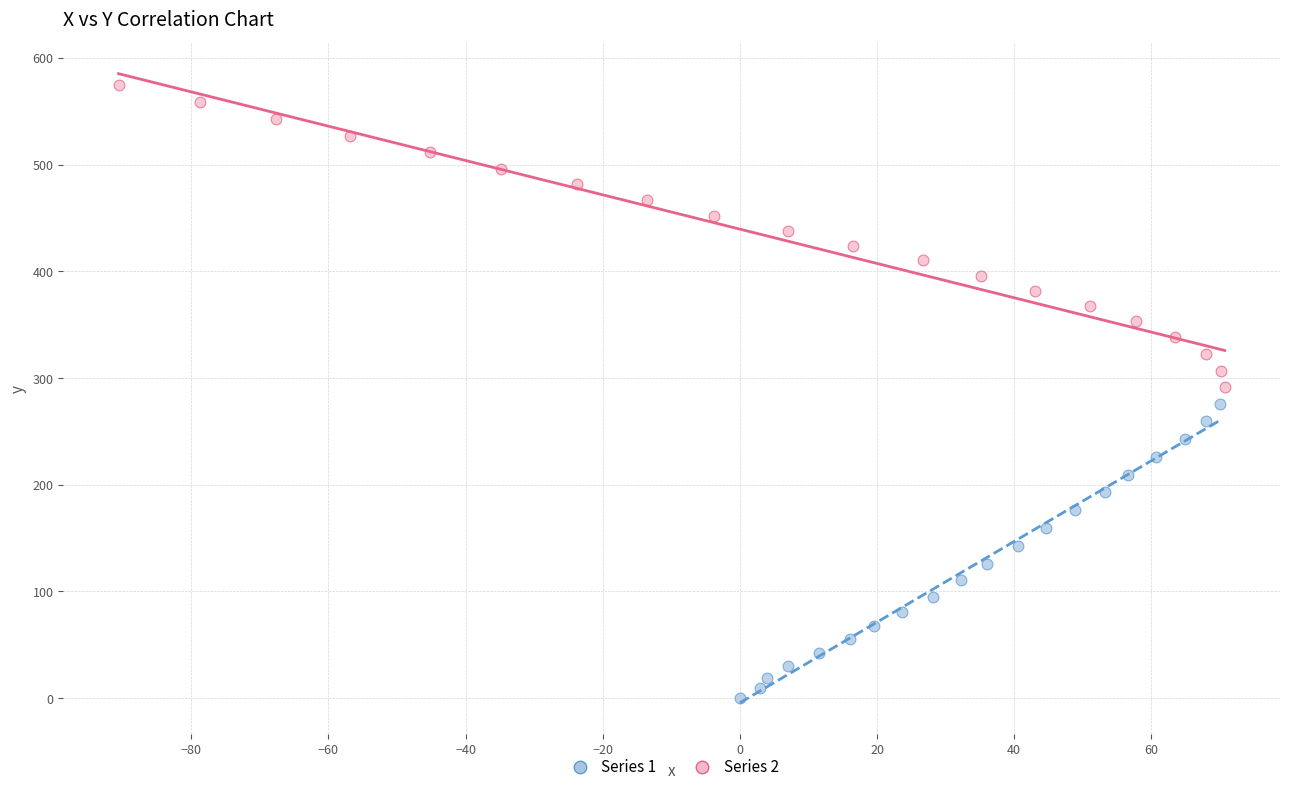

What are all the series names shown in the legend?

Series 1, Series 2